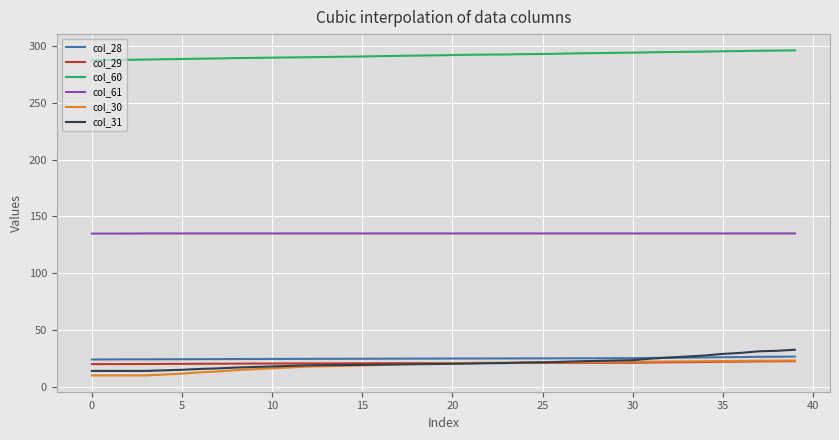

Which series has the largest total across all categories?

col_60